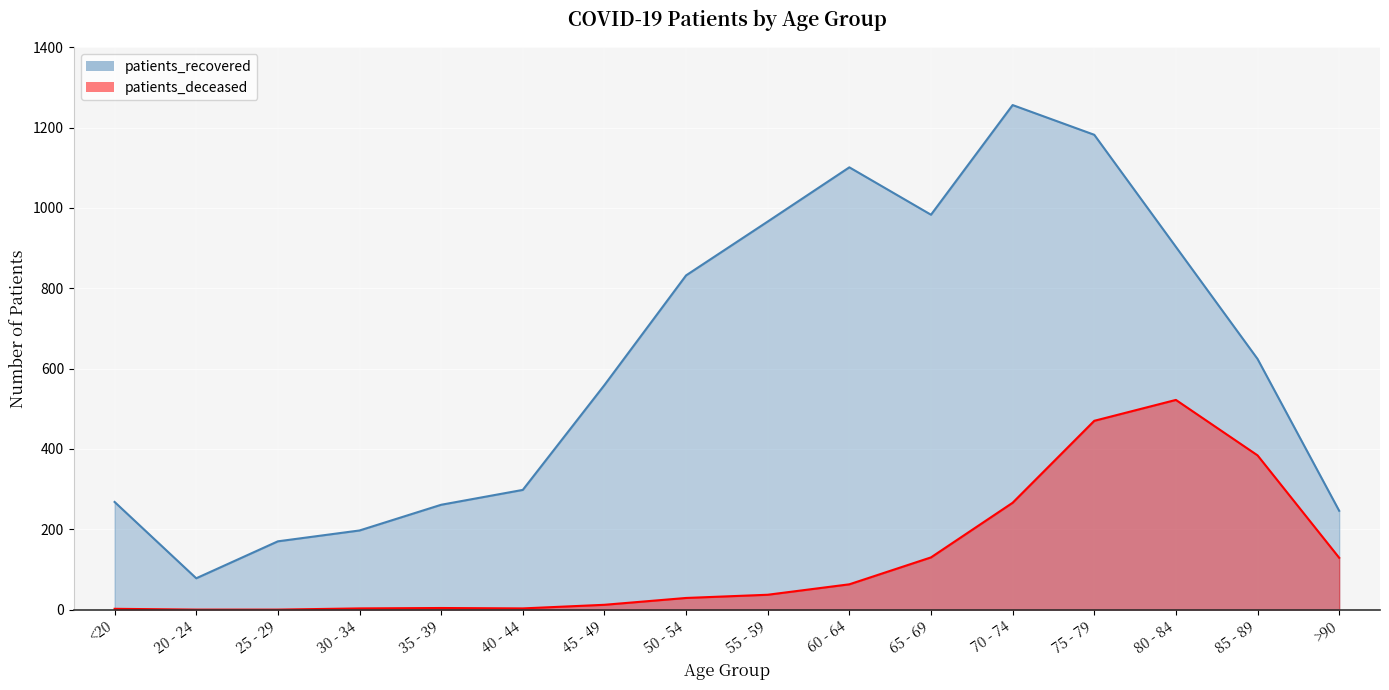

Between 25 - 29 and 40 - 44, which is larger?

40 - 44